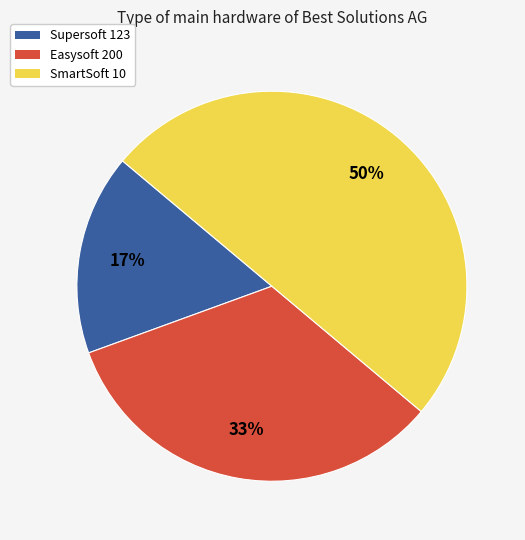

Combined, do SmartSoft 10 and Supersoft 123 account for over 50%?

Yes